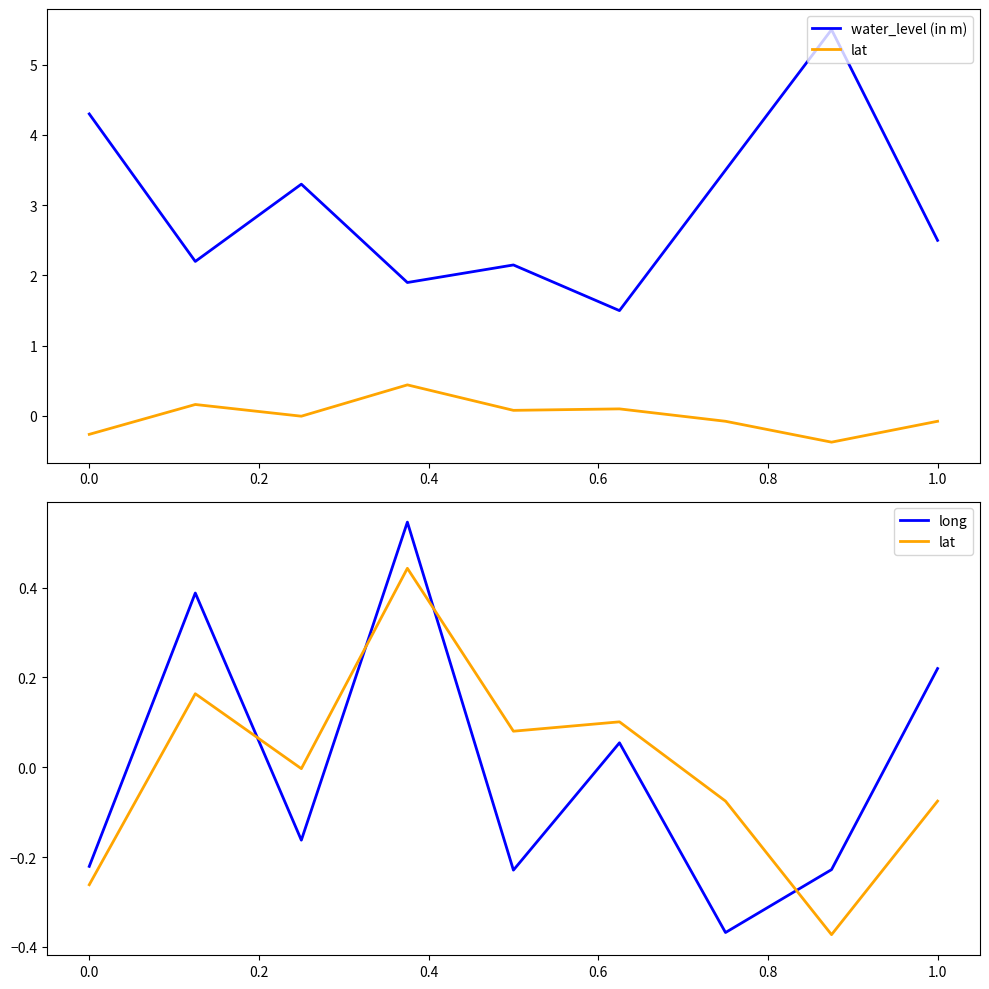

How many lines are shown in the chart?

3